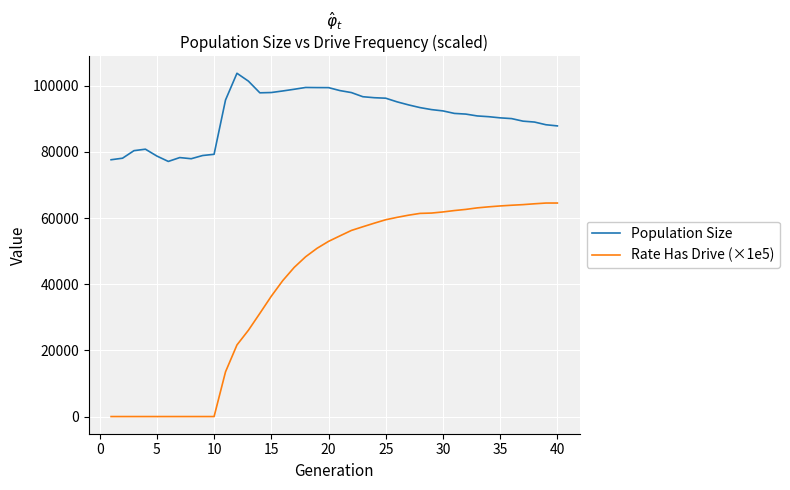

True or false: Population Size and Rate Has Drive (×1e5) cross at least once.

False